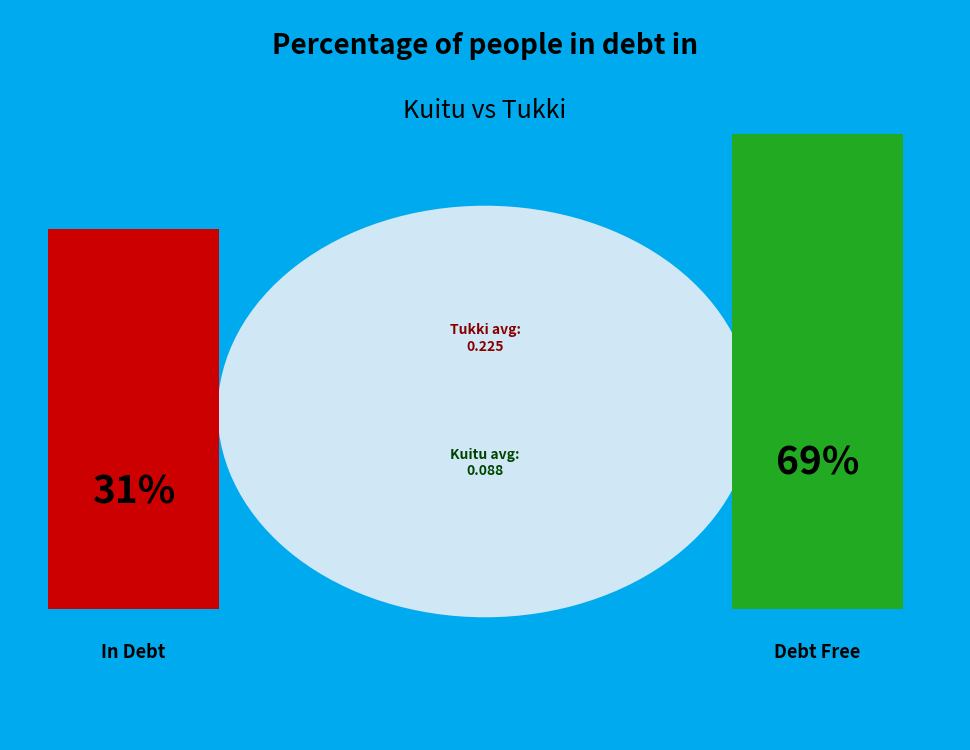

Rank the series by their maximum value, from highest to lowest.

Tukki, Kuitu